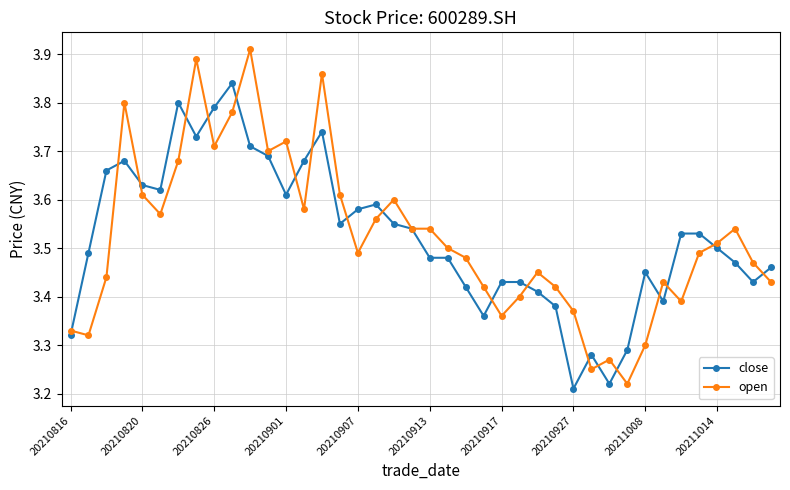

Count the open values in the range 3 to 4.

40